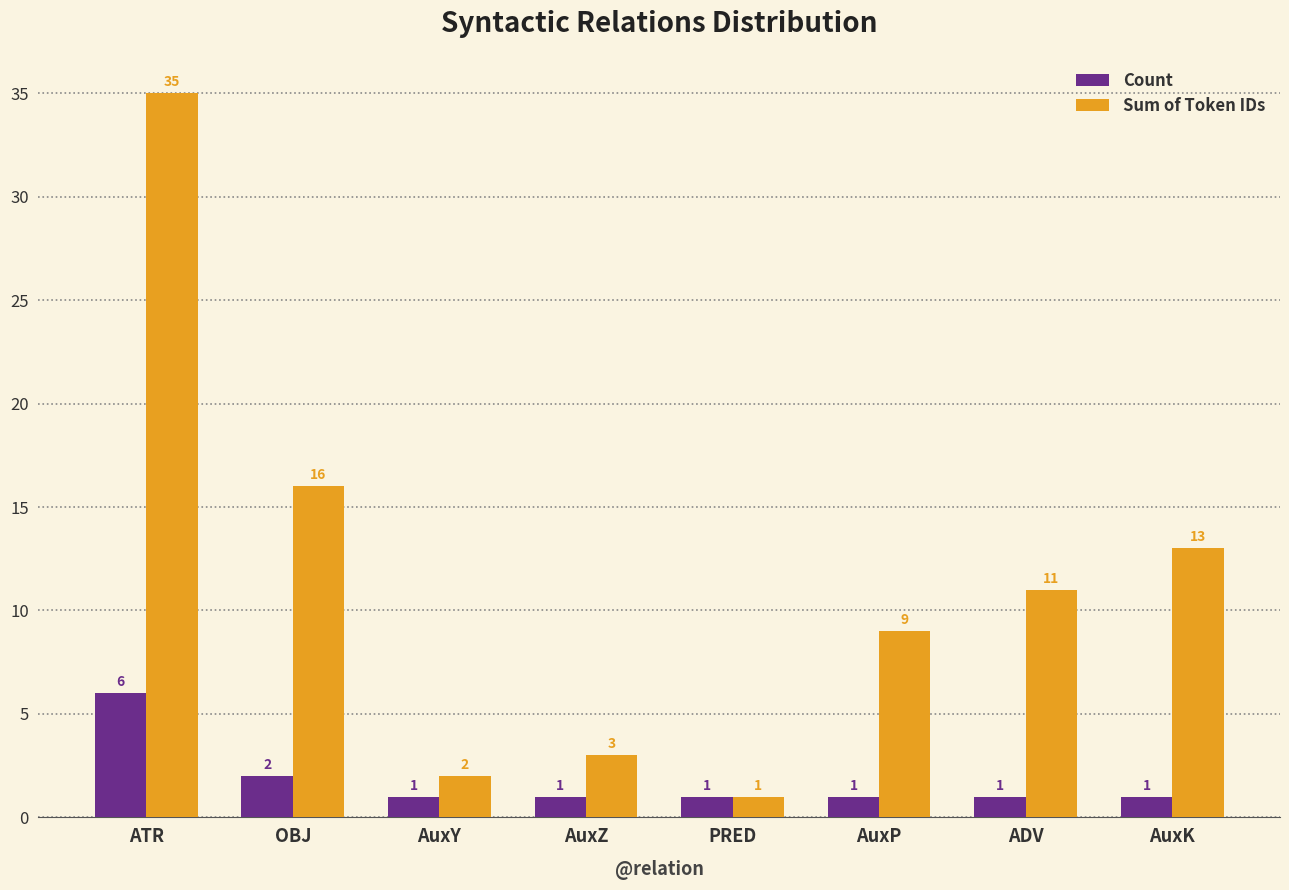

What is the approximate value of Count at OBJ?

2